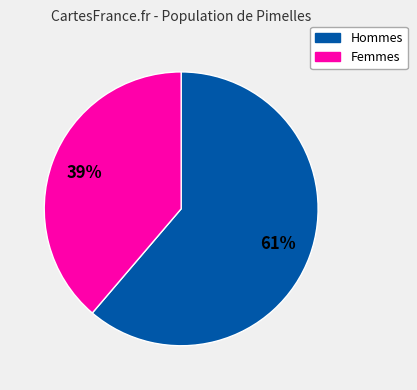

Does any single category account for the majority?

Yes